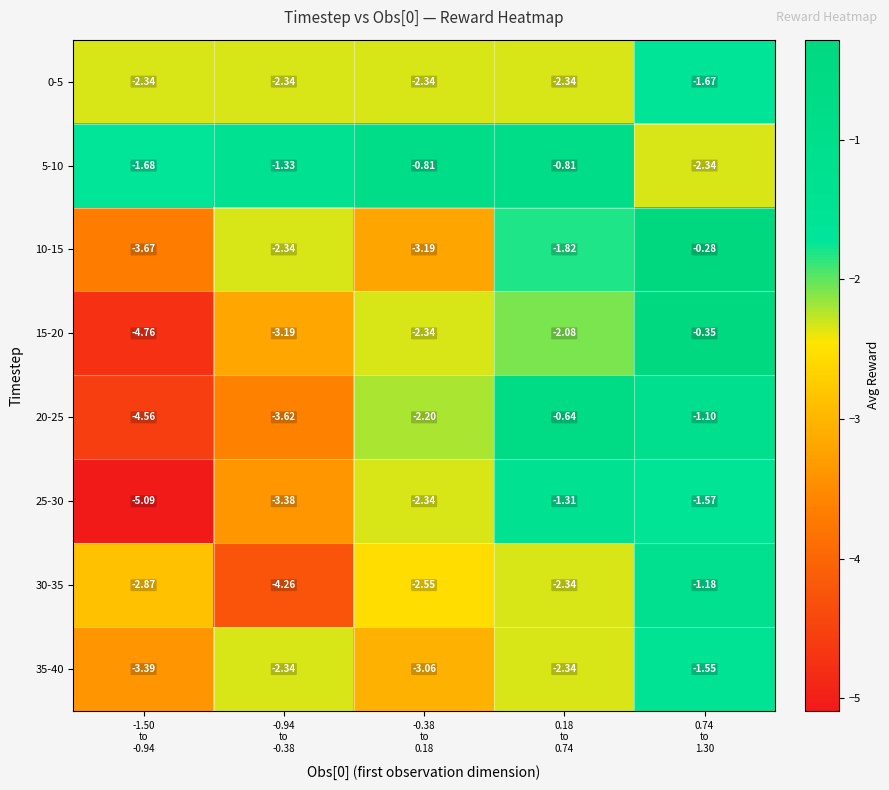

Reading left to right, transcribe all the data shown in this chart.

0-5: -1.50
to
-0.94=-2.3	-0.94
to
-0.38=-2.3	-0.38
to
0.18=-2.3	0.18
to
0.74=-2.3	0.74
to
1.30=-1.7
5-10: -1.50
to
-0.94=-1.7	-0.94
to
-0.38=-1.3	-0.38
to
0.18=-0.8	0.18
to
0.74=-0.8	0.74
to
1.30=-2.3
10-15: -1.50
to
-0.94=-3.7	-0.94
to
-0.38=-2.3	-0.38
to
0.18=-3.2	0.18
to
0.74=-1.8	0.74
to
1.30=-0.3
15-20: -1.50
to
-0.94=-4.8	-0.94
to
-0.38=-3.2	-0.38
to
0.18=-2.3	0.18
to
0.74=-2.1	0.74
to
1.30=-0.3
20-25: -1.50
to
-0.94=-4.6	-0.94
to
-0.38=-3.6	-0.38
to
0.18=-2.2	0.18
to
0.74=-0.6	0.74
to
1.30=-1.1
25-30: -1.50
to
-0.94=-5.1	-0.94
to
-0.38=-3.4	-0.38
to
0.18=-2.3	0.18
to
0.74=-1.3	0.74
to
1.30=-1.6
30-35: -1.50
to
-0.94=-2.9	-0.94
to
-0.38=-4.3	-0.38
to
0.18=-2.5	0.18
to
0.74=-2.3	0.74
to
1.30=-1.2
35-40: -1.50
to
-0.94=-3.4	-0.94
to
-0.38=-2.3	-0.38
to
0.18=-3.1	0.18
to
0.74=-2.3	0.74
to
1.30=-1.6